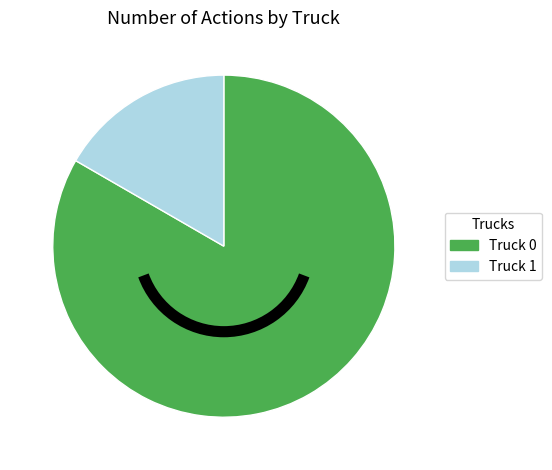

Rank the categories by value from lowest to highest.

Truck 1, Truck 0